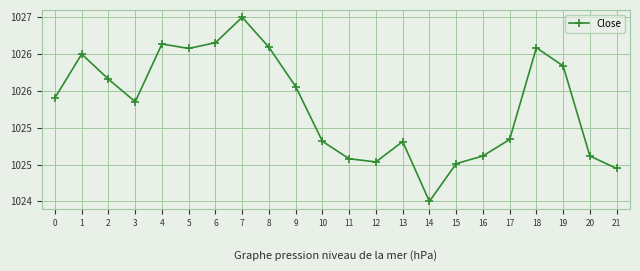

How many points are higher than both their immediate neighbors (excluding endpoints)?

5